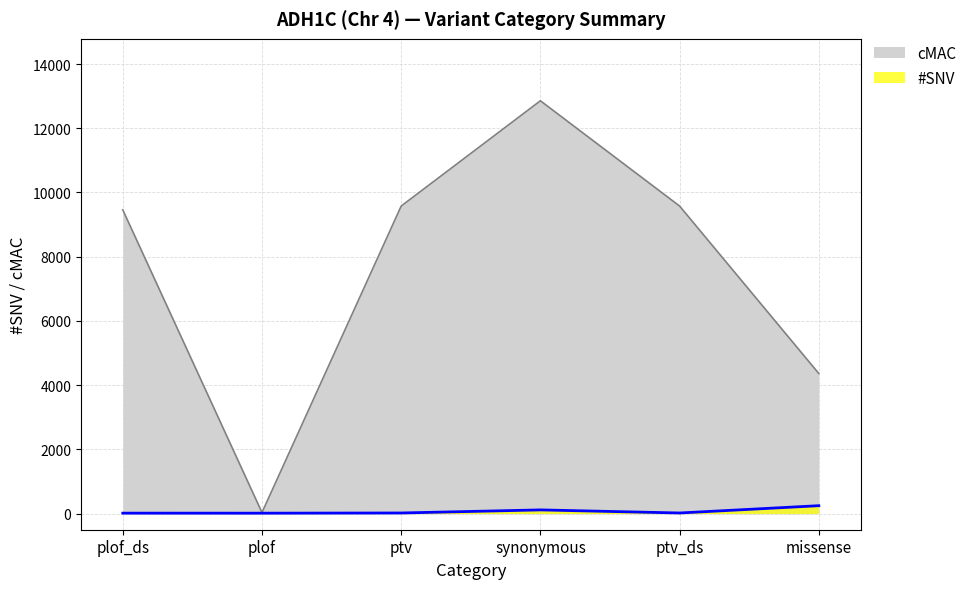

Reading right to left, extract all data points from this chart.

#SNV: 248	21	117	21	15	16
cMAC: 4364	9578	12856	9578	35	9459